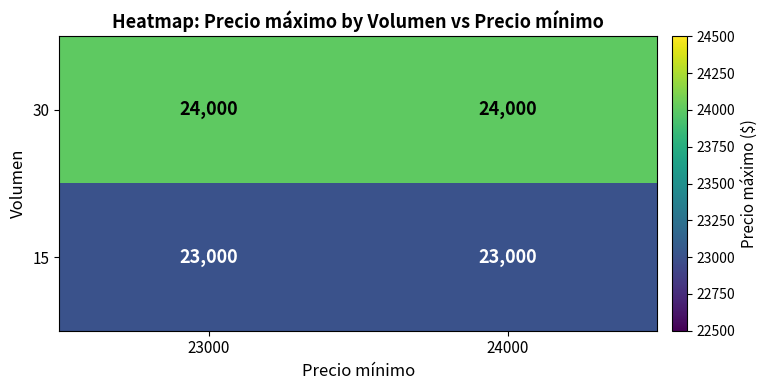

The 15 series shows 23000 at 24000. True or false?

True